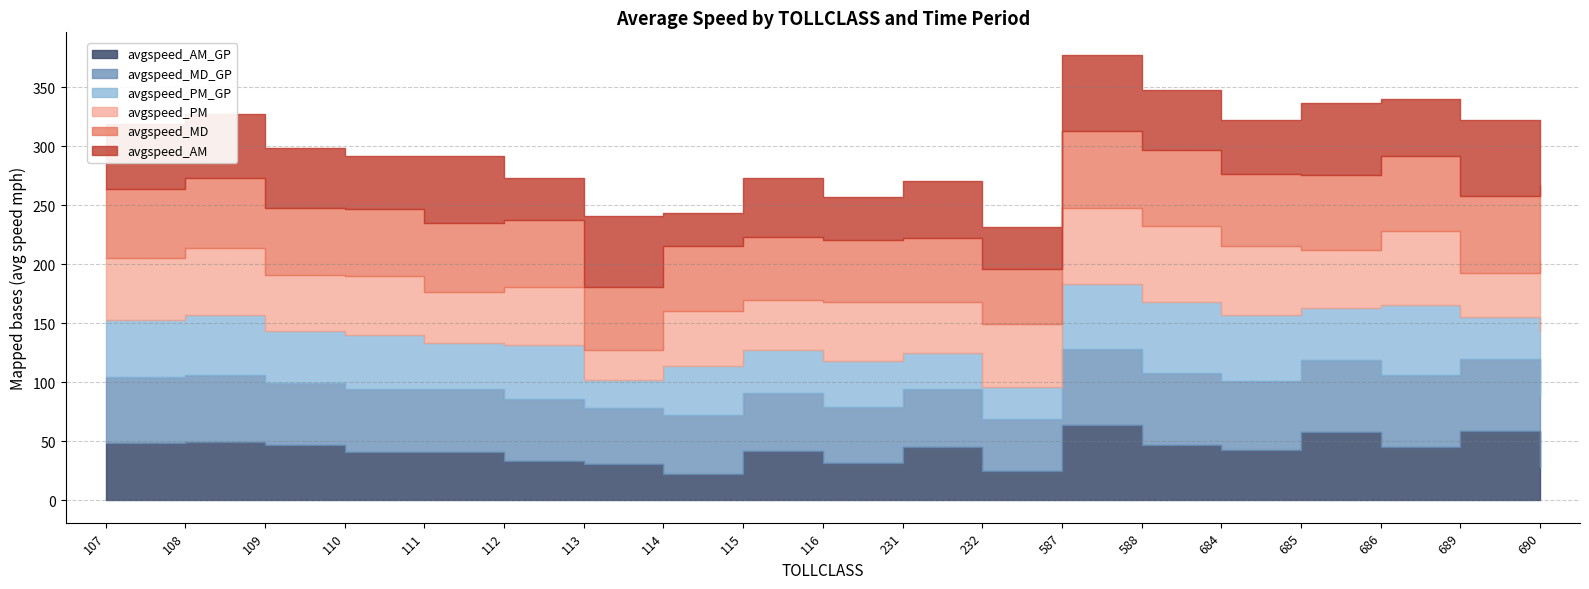

Where is the first local maximum for avgspeed_MD_GP?

108